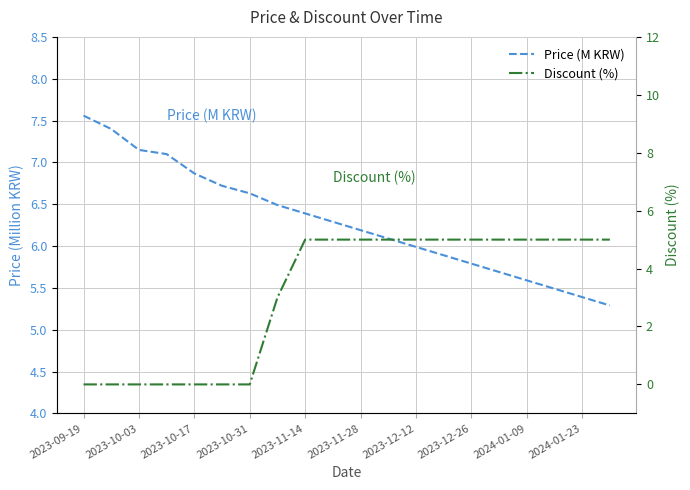

How many Discount (%) values are between 0 and 5?

20